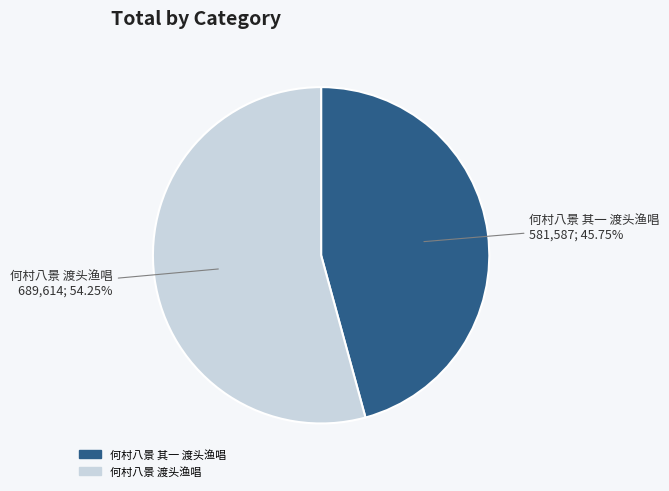

What is the smallest slice in the pie chart?

何村八景 其一 渡头渔唱